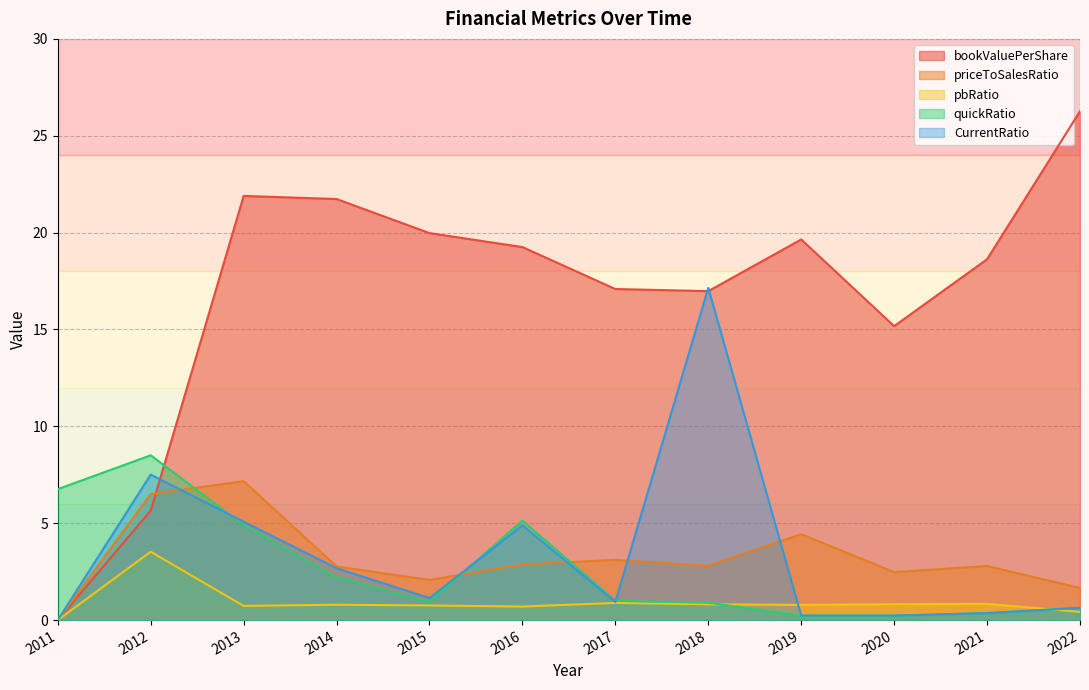

What is the value of the CurrentRatio point at the 2nd from the left?

7.5